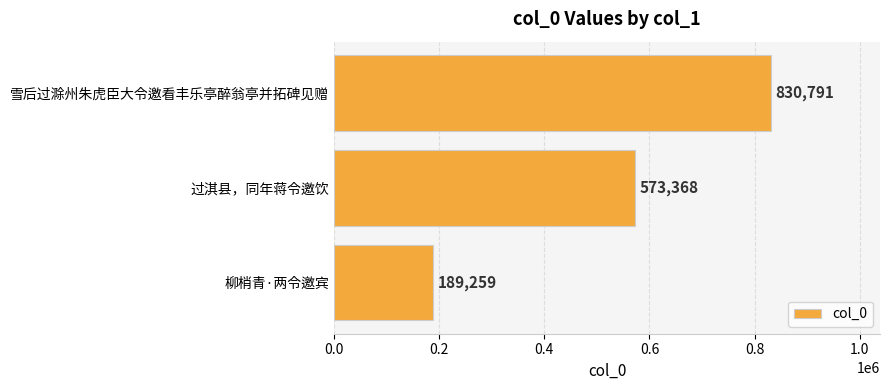

What is the minimum value shown in the chart?

189259